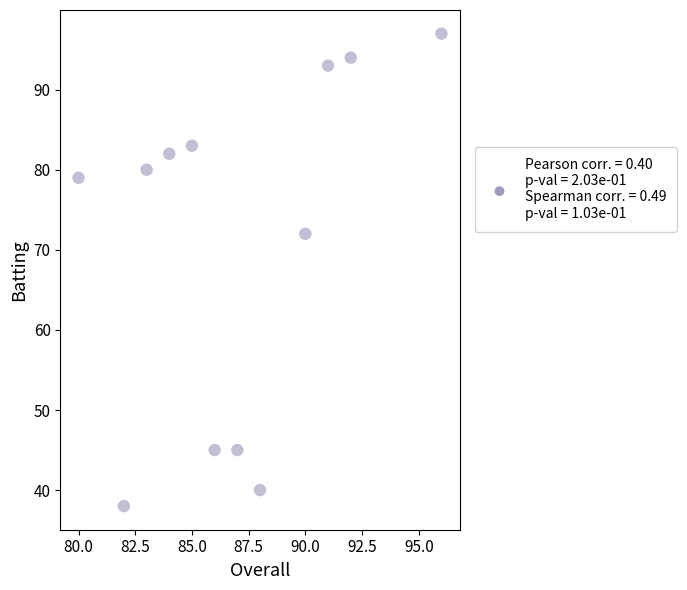

What is the average X value?

87